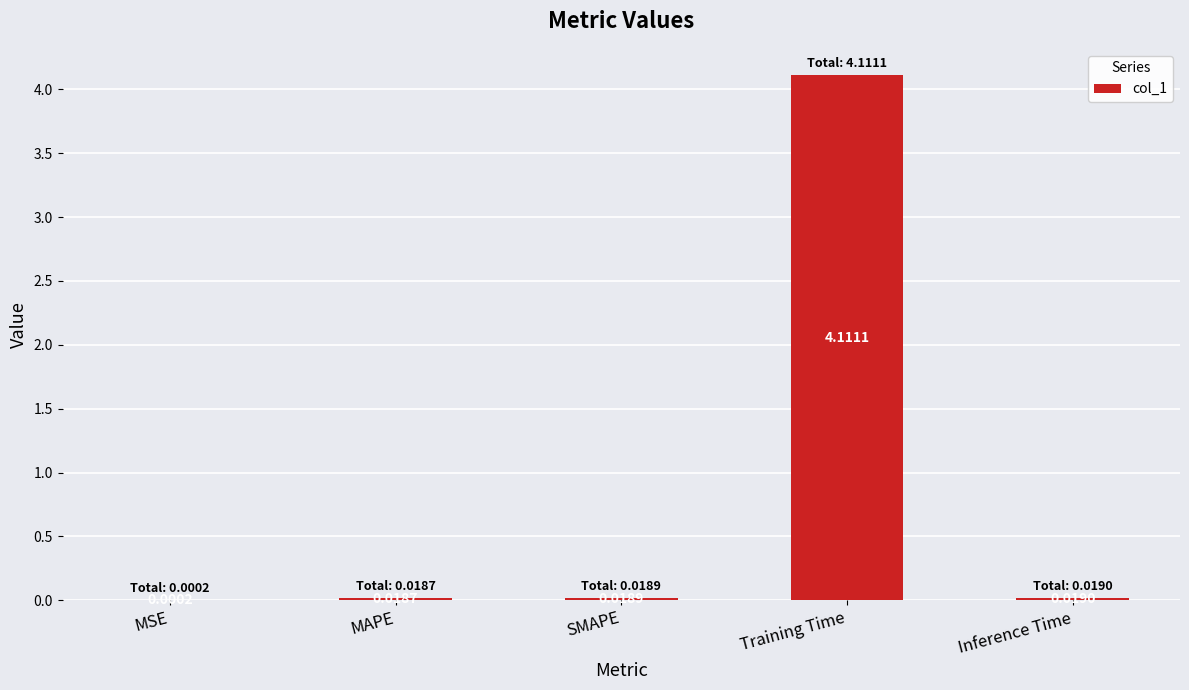

Which has a higher value, MSE or MAPE?

MAPE